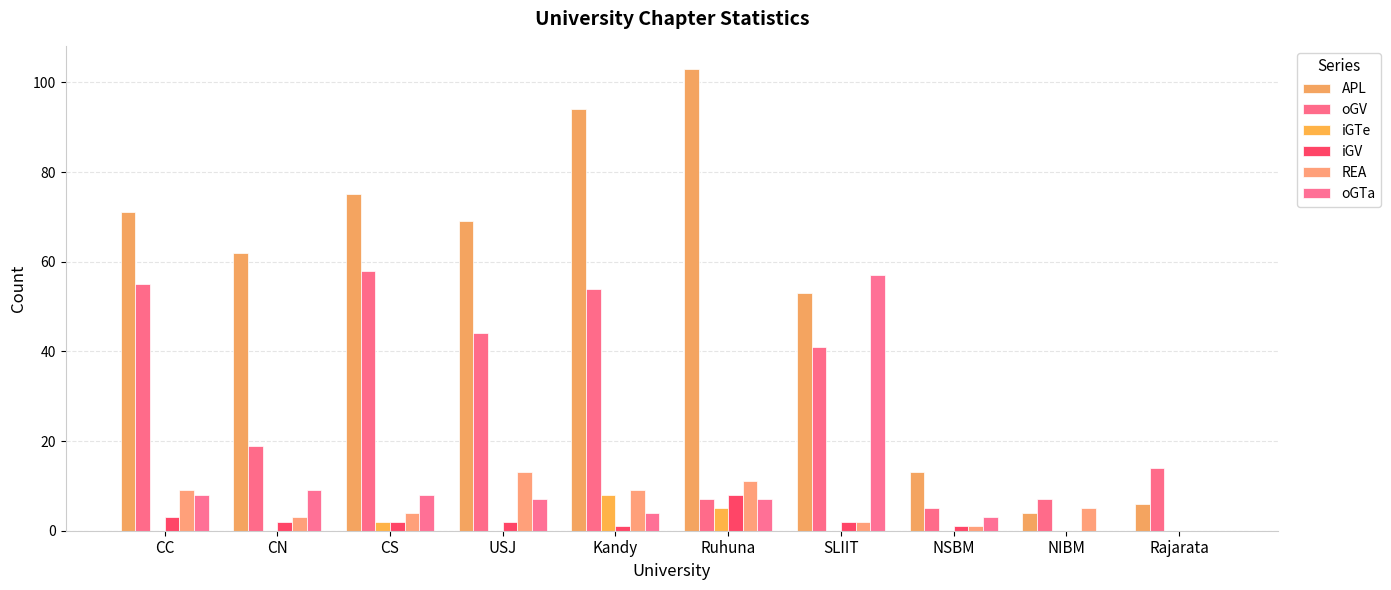

What is the label of the 5th bar from the right?

Ruhuna